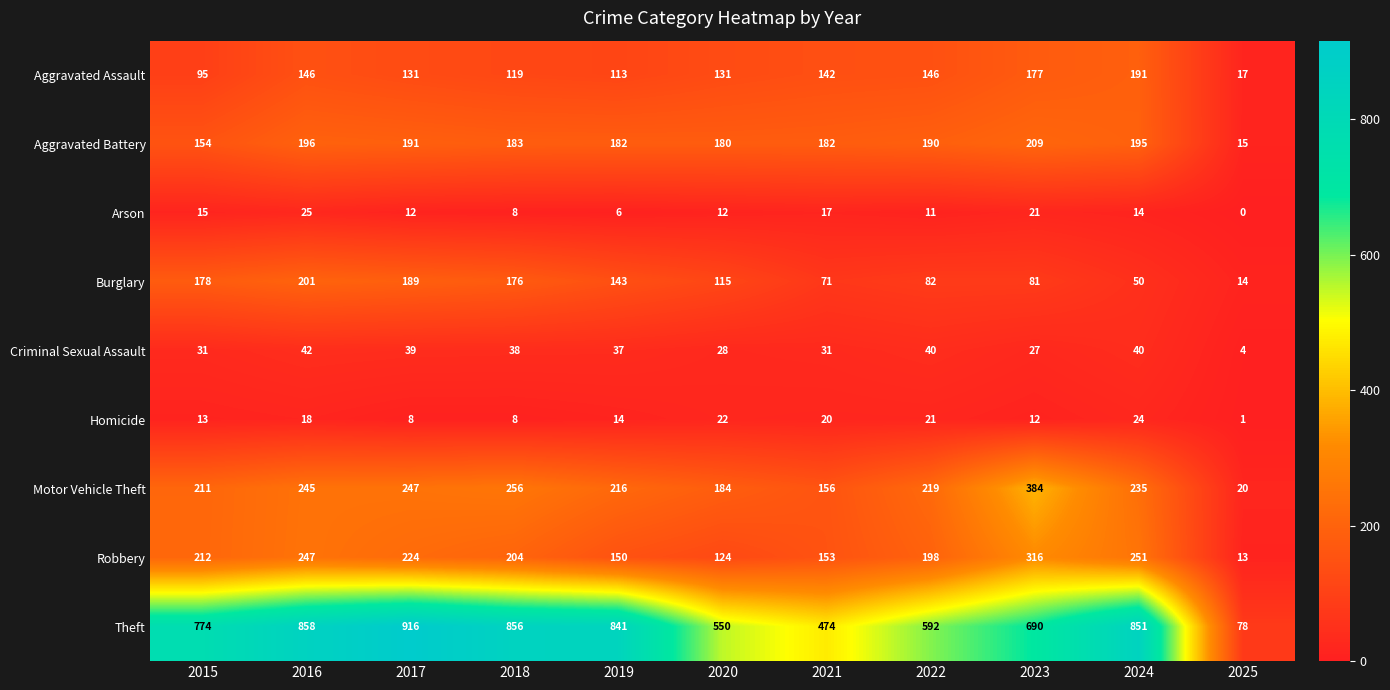

Which series changed the most between 2024 and 2025?

Theft